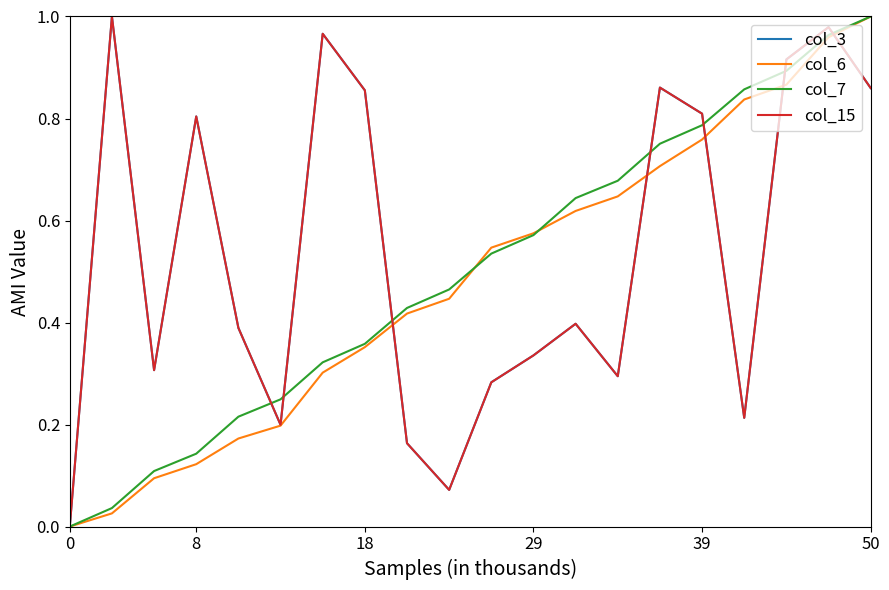

What is the highest value of the col_7 series?

1.0